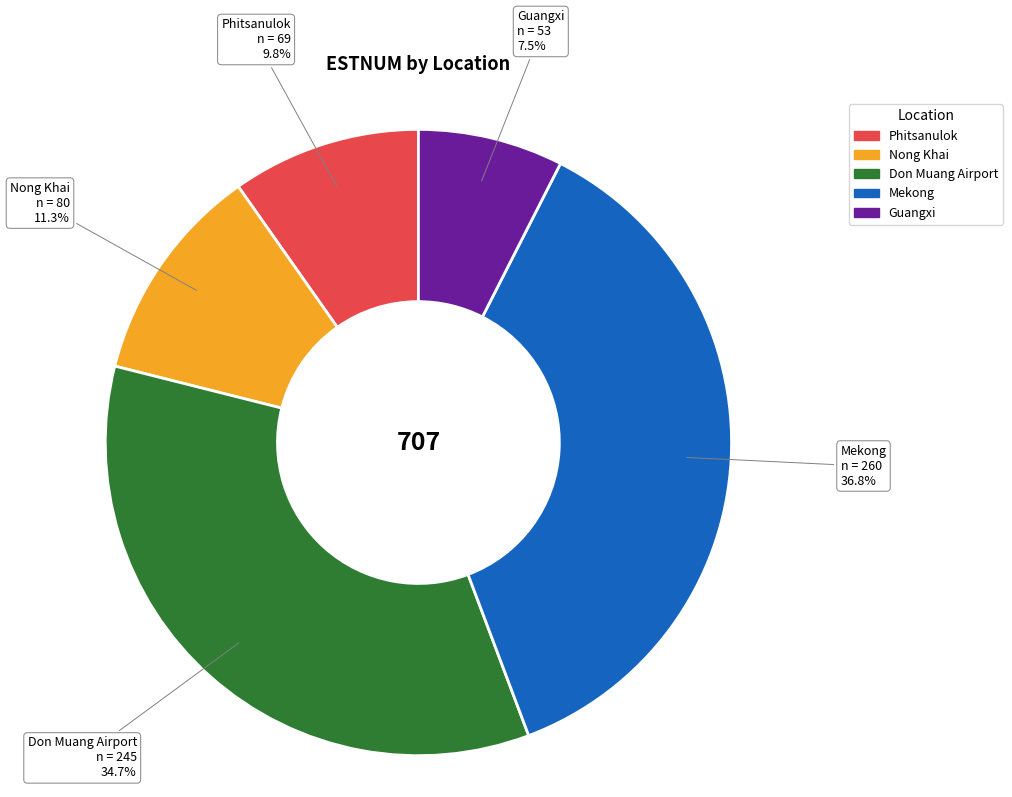

Does Don Muang Airport account for over 50% of the chart?

No